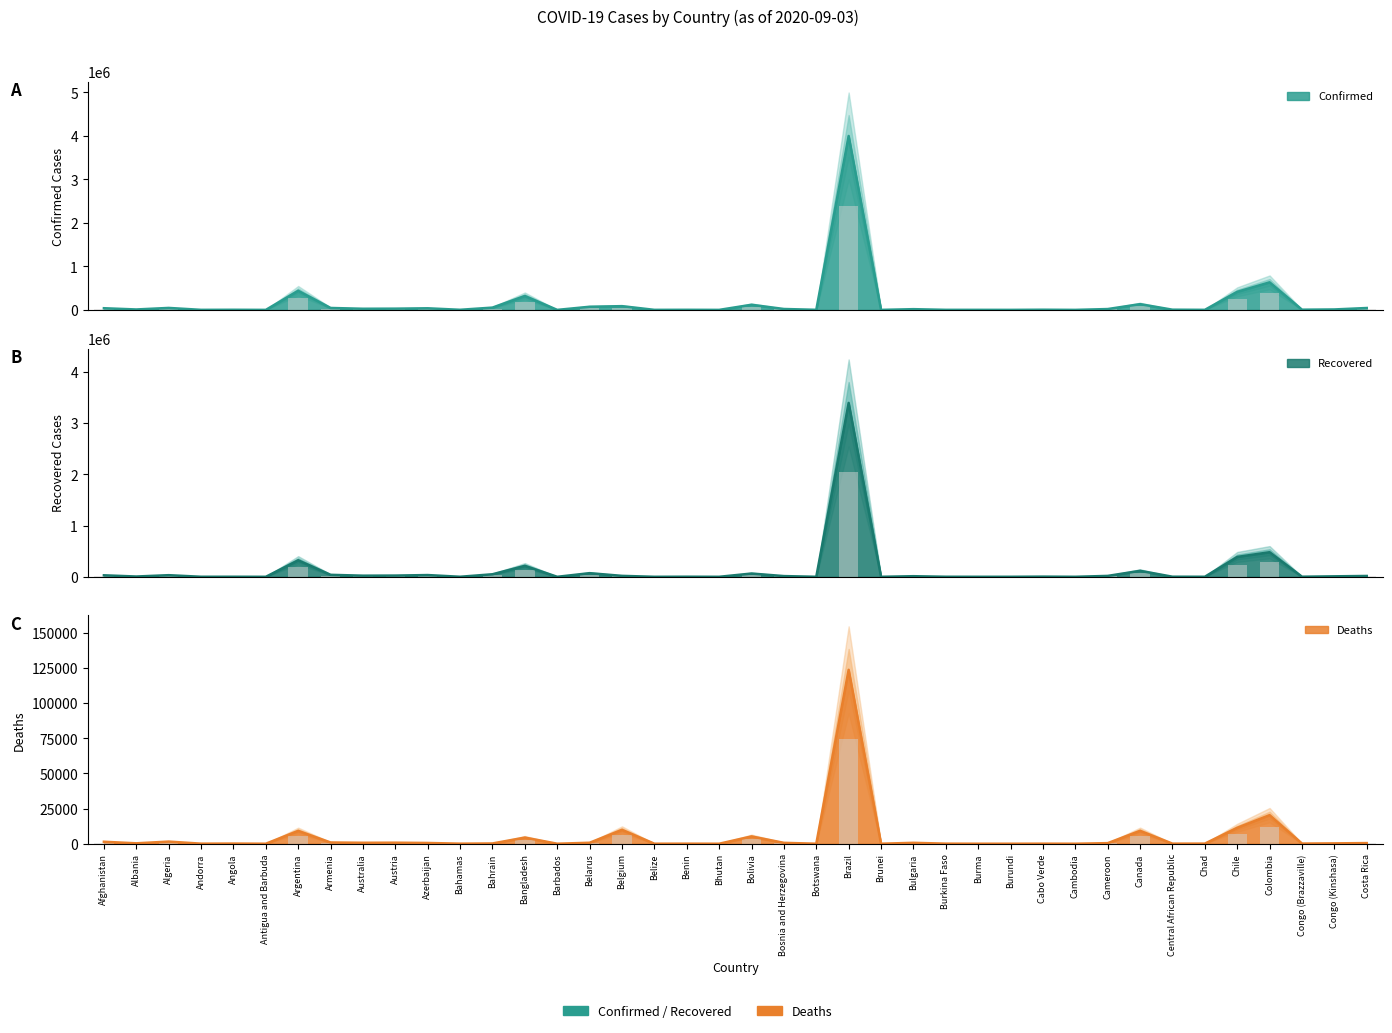

At how many categories does at least one series exceed 3059534?

1